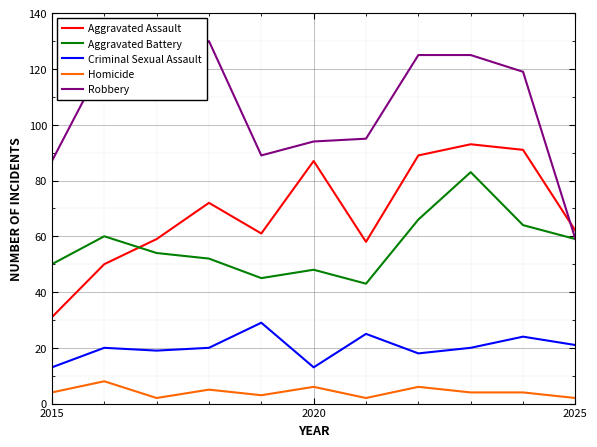

In Criminal Sexual Assault, how many points are higher than both neighbors (excluding endpoints)?

4